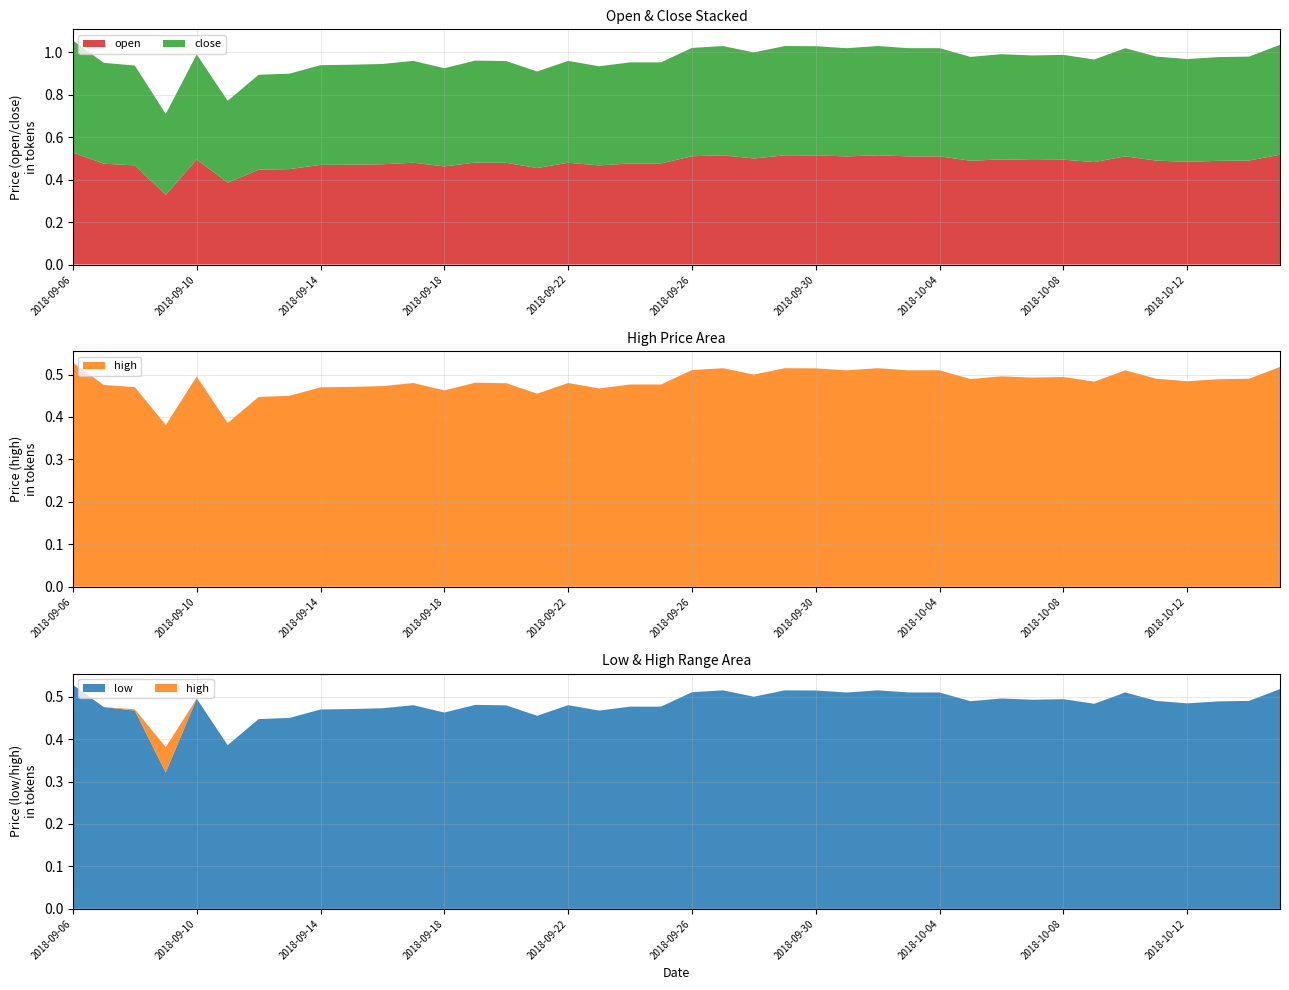

Reading left to right, transcribe all the data shown in this chart.

open: 0.5	0.5	0.5	0.3	0.5	0.4	0.4	0.5	0.5	0.5	0.5	0.5	0.5	0.5	0.5	0.5	0.5	0.5	0.5	0.5	0.5	0.5	0.5	0.5	0.5	0.5	0.5	0.5	0.5	0.5	0.5	0.5	0.5	0.5	0.5	0.5	0.5	0.5	0.5	0.5
close: 0.5	0.5	0.5	0.4	0.5	0.4	0.4	0.5	0.5	0.5	0.5	0.5	0.5	0.5	0.5	0.5	0.5	0.5	0.5	0.5	0.5	0.5	0.5	0.5	0.5	0.5	0.5	0.5	0.5	0.5	0.5	0.5	0.5	0.5	0.5	0.5	0.5	0.5	0.5	0.5
high: 0.5	0.5	0.5	0.4	0.5	0.4	0.4	0.5	0.5	0.5	0.5	0.5	0.5	0.5	0.5	0.5	0.5	0.5	0.5	0.5	0.5	0.5	0.5	0.5	0.5	0.5	0.5	0.5	0.5	0.5	0.5	0.5	0.5	0.5	0.5	0.5	0.5	0.5	0.5	0.5
low: 0.5	0.5	0.5	0.3	0.5	0.4	0.4	0.5	0.5	0.5	0.5	0.5	0.5	0.5	0.5	0.5	0.5	0.5	0.5	0.5	0.5	0.5	0.5	0.5	0.5	0.5	0.5	0.5	0.5	0.5	0.5	0.5	0.5	0.5	0.5	0.5	0.5	0.5	0.5	0.5